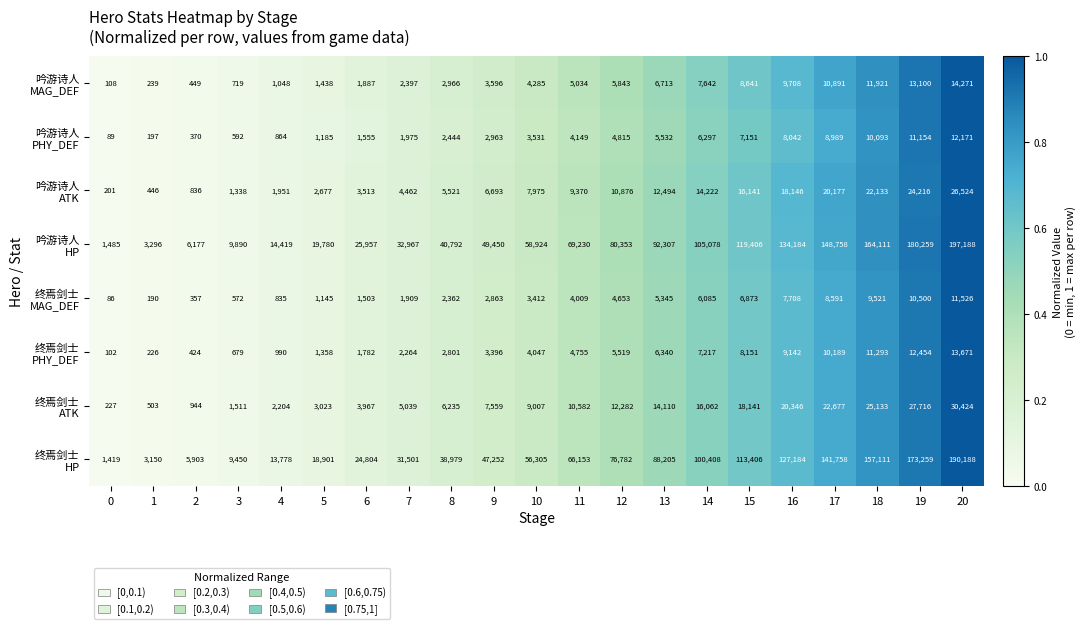

What is the total value across all series at 19?

452658